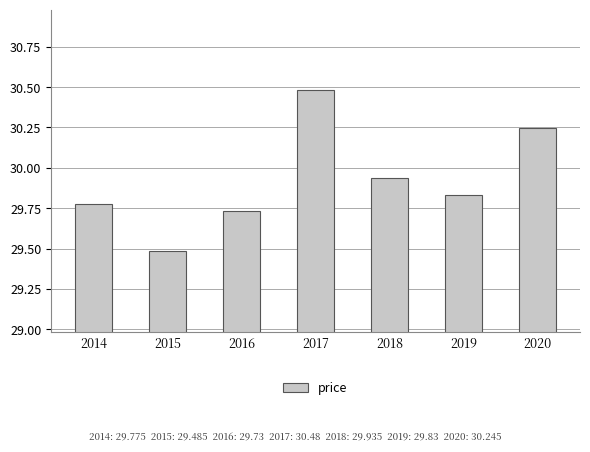

Is it true that the value at 2017 is 54.9?

False